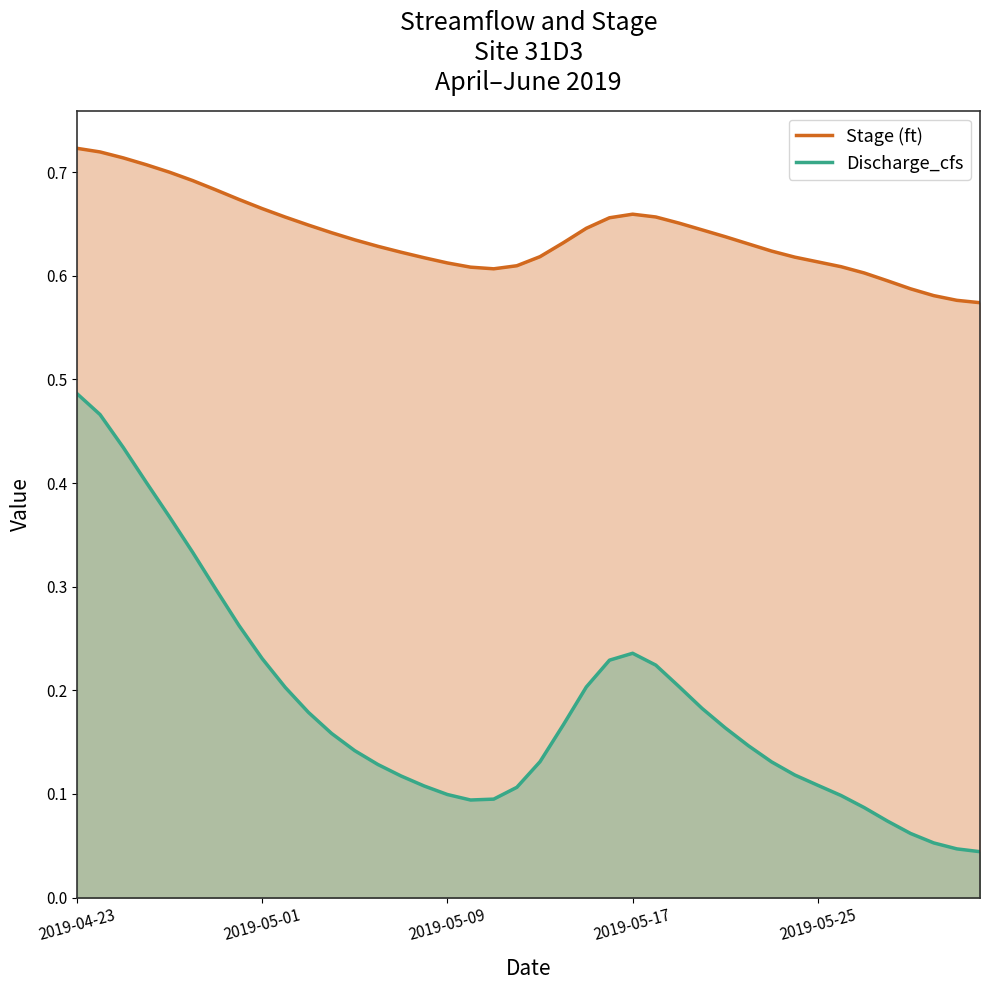

How many lines are shown in the chart?

2